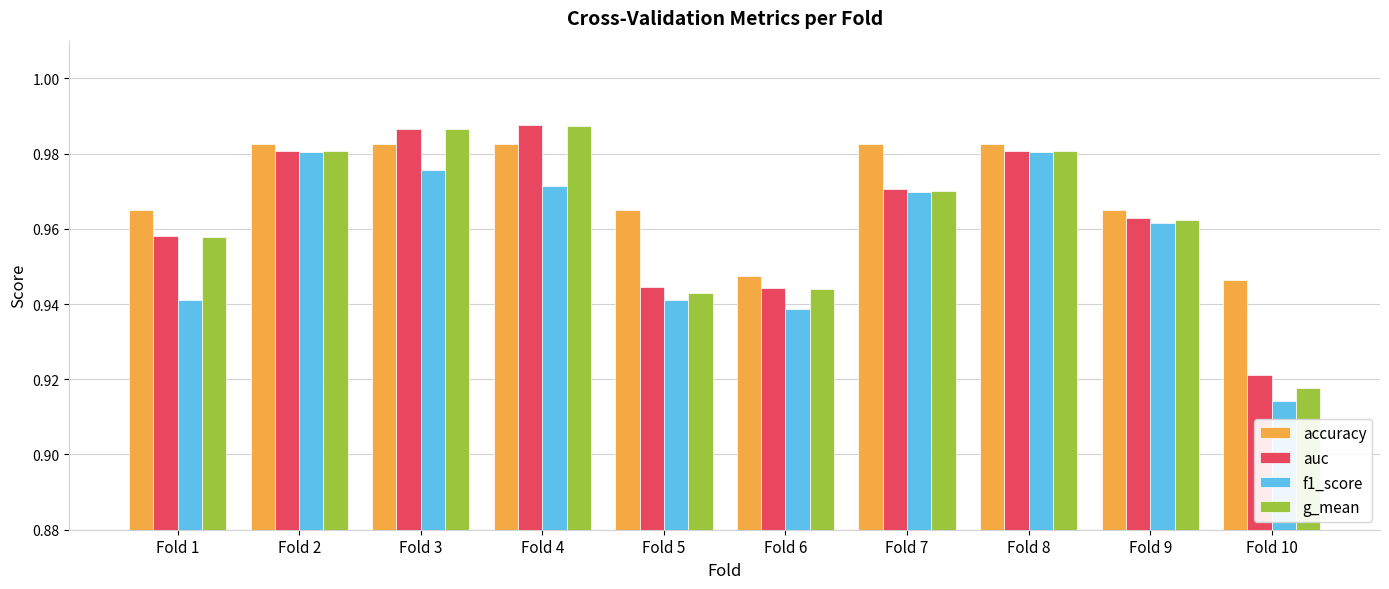

How many f1_score values are between 0 and 1?

10